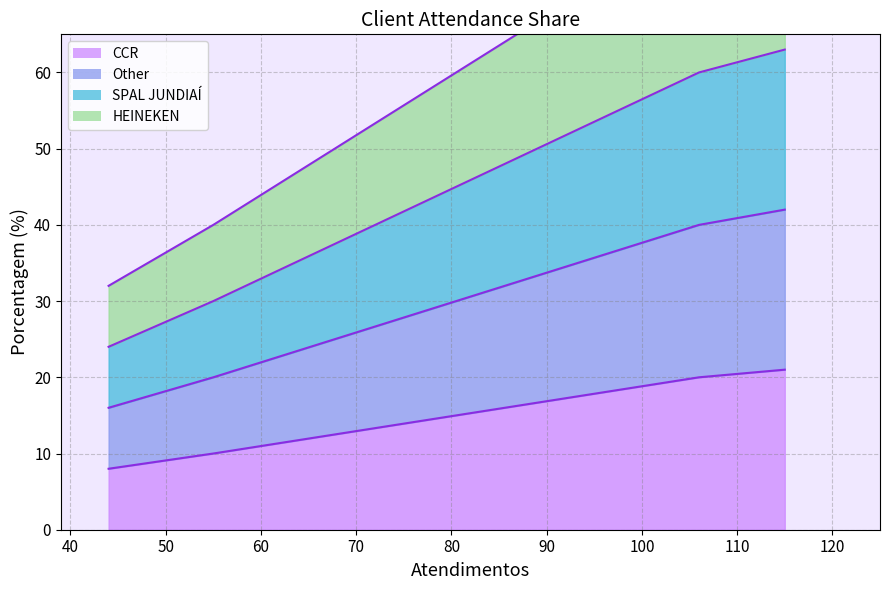

What is the value of the 2nd point from the left?

10